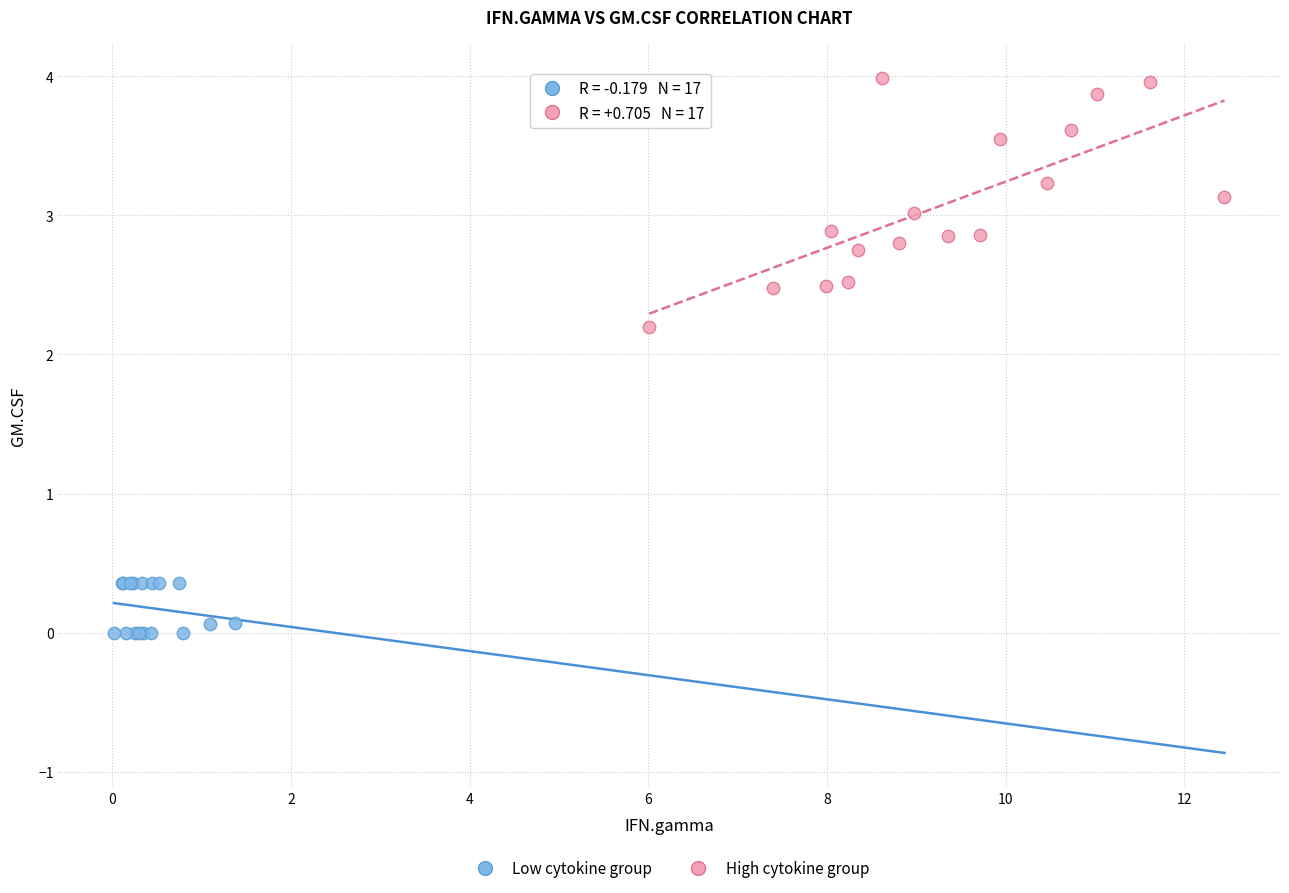

What are all the series names shown in the legend?

Low cytokine group, High cytokine group